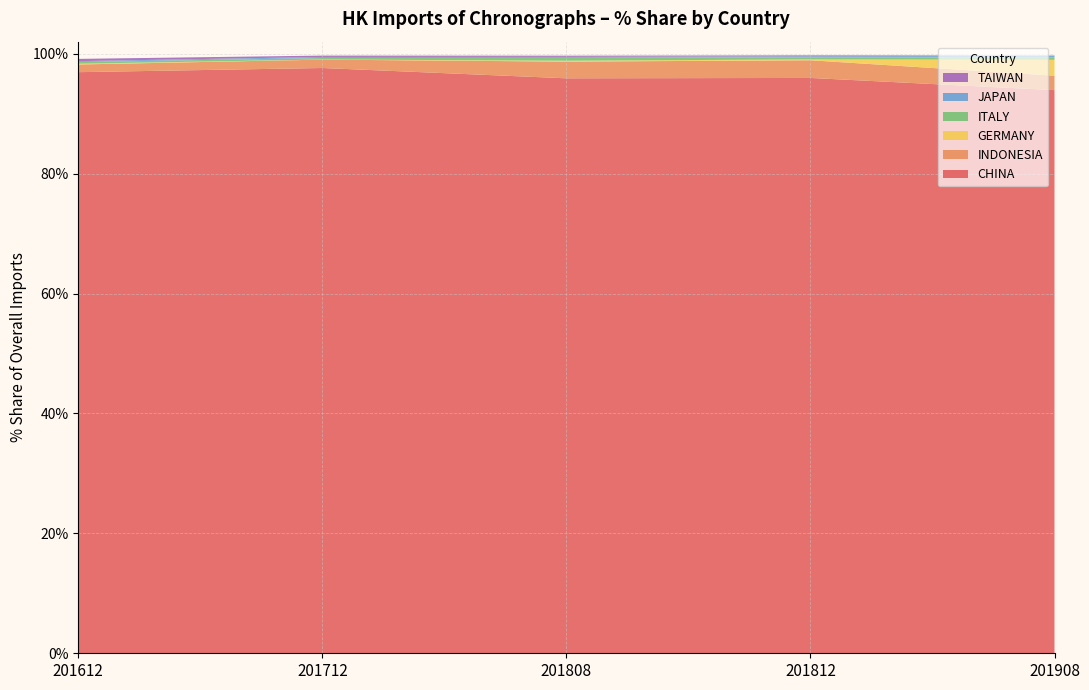

Reading right to left, transcribe all the data shown in this chart.

CHINA: 93.9	95.9	95.9	97.6	96.9
INDONESIA: 2.4	2.9	2.8	1.4	1.3
GERMANY: 2.7	0.1	0.1	0.0	0.1
ITALY: 0.4	0.3	0.5	0.2	0.3
JAPAN: 0.2	0.2	0.2	0.2	0.2
TAIWAN: 0.1	0.2	0.2	0.2	0.4